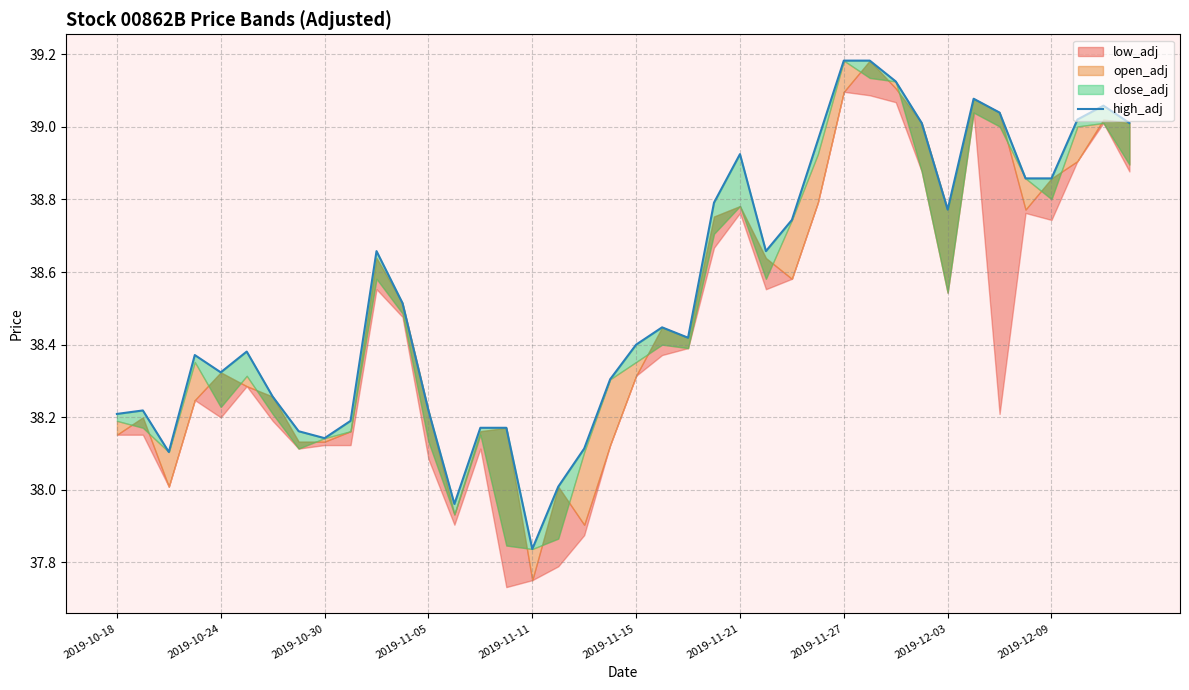

Is it true that the value at 29 is 39.2?

True